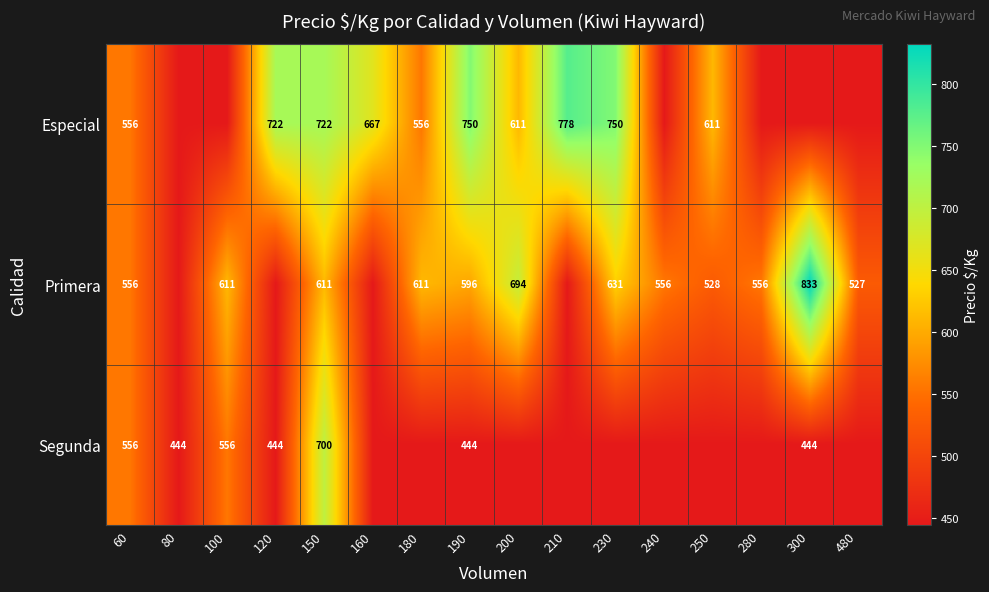

What is the difference between the Primera values at 190 and 60?

40